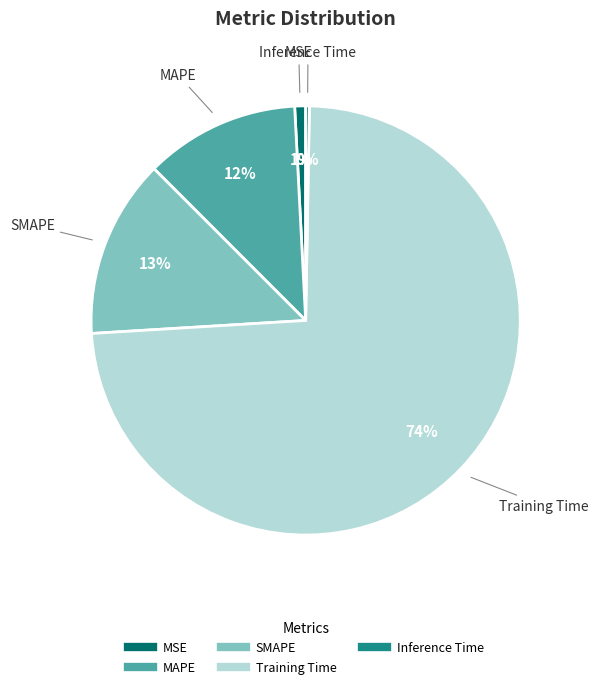

The SMAPE slice represents 25% of the pie. True or false?

False